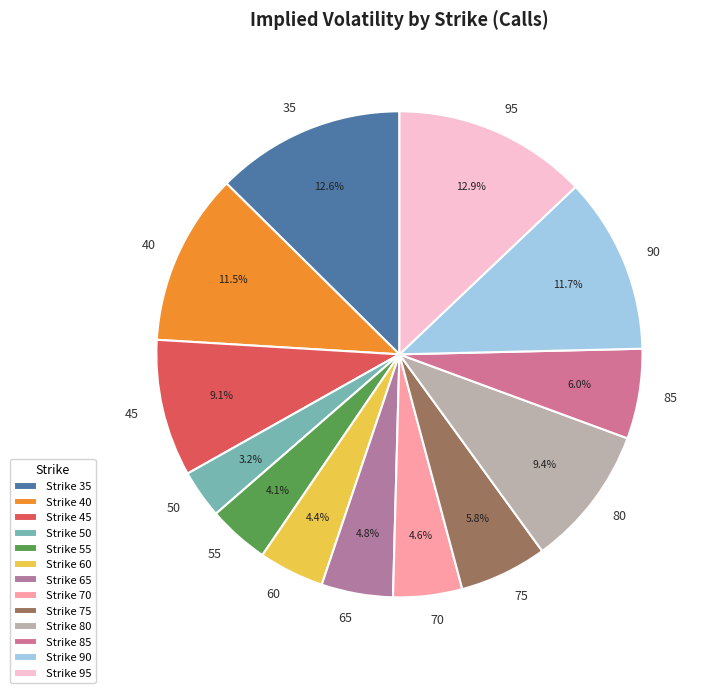

Between 95 and 75, which is larger?

95